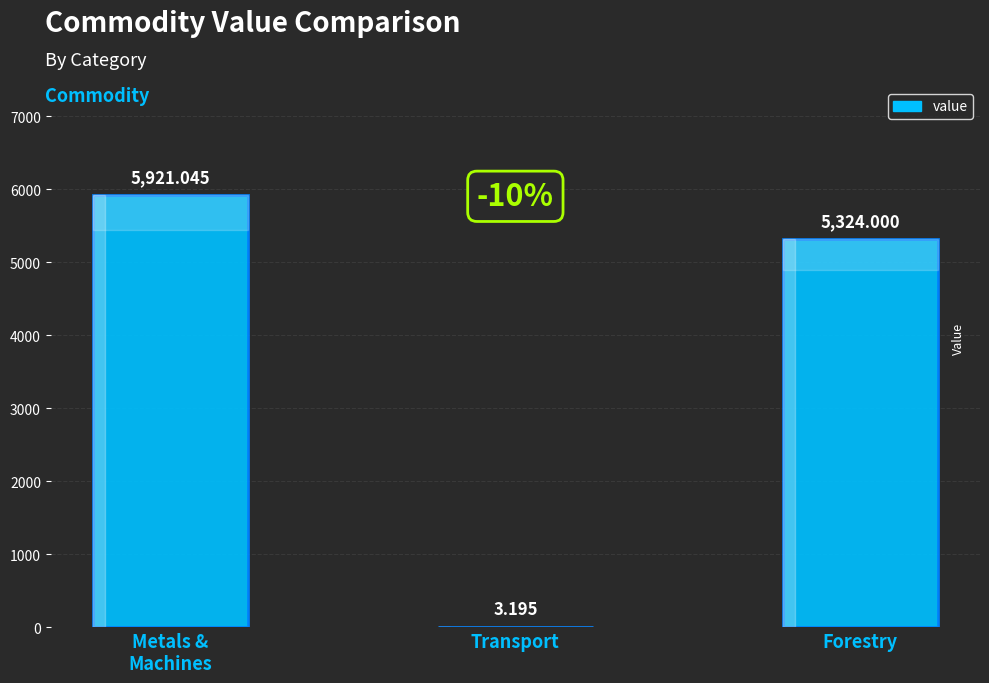

At which label is the value closest to 2962?

Forestry